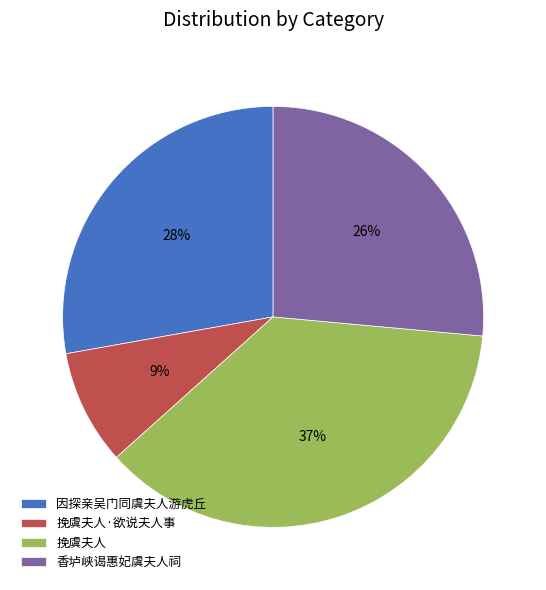

To the nearest percent, what portion does 挽虞夫人 represent?

37%